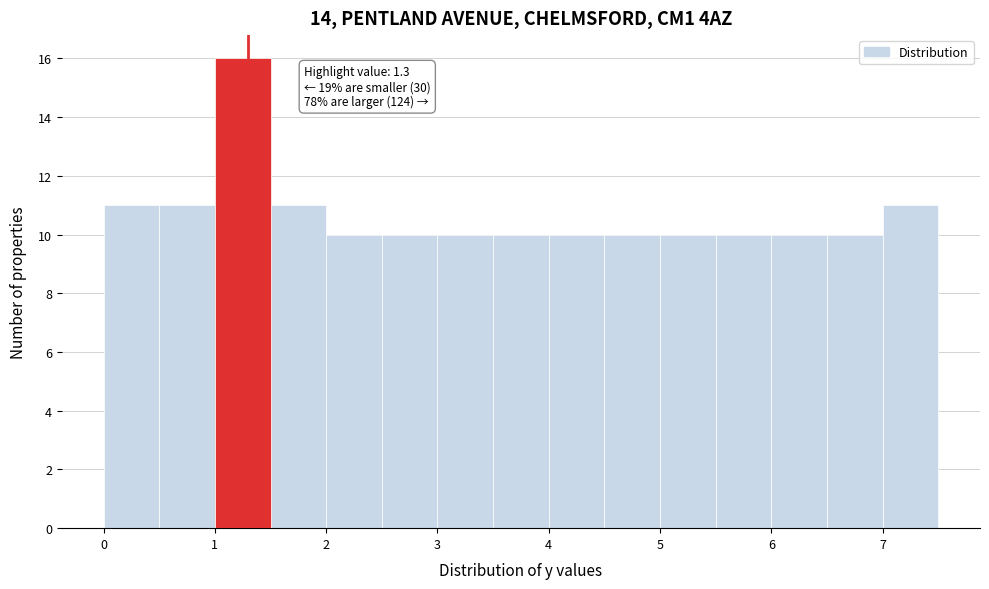

Which range on the x-axis has the tallest bar?

1.0 to 1.5